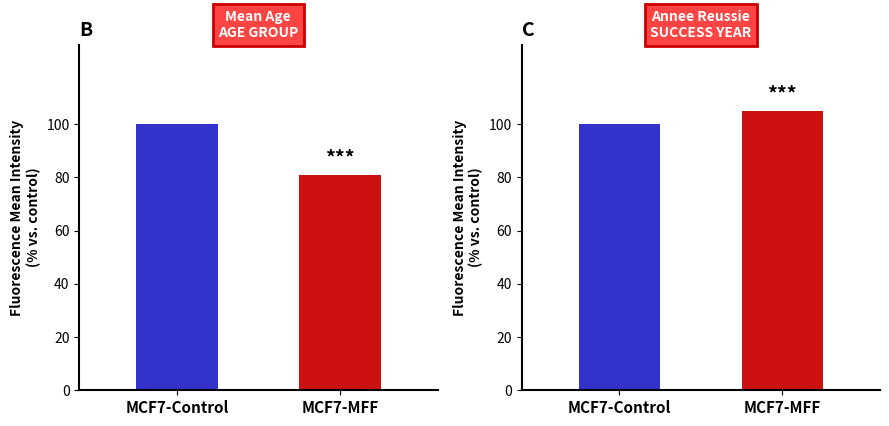

What is the sum of the Annee_reussie values at MCF7-MFF and MCF7-Control?

205.0